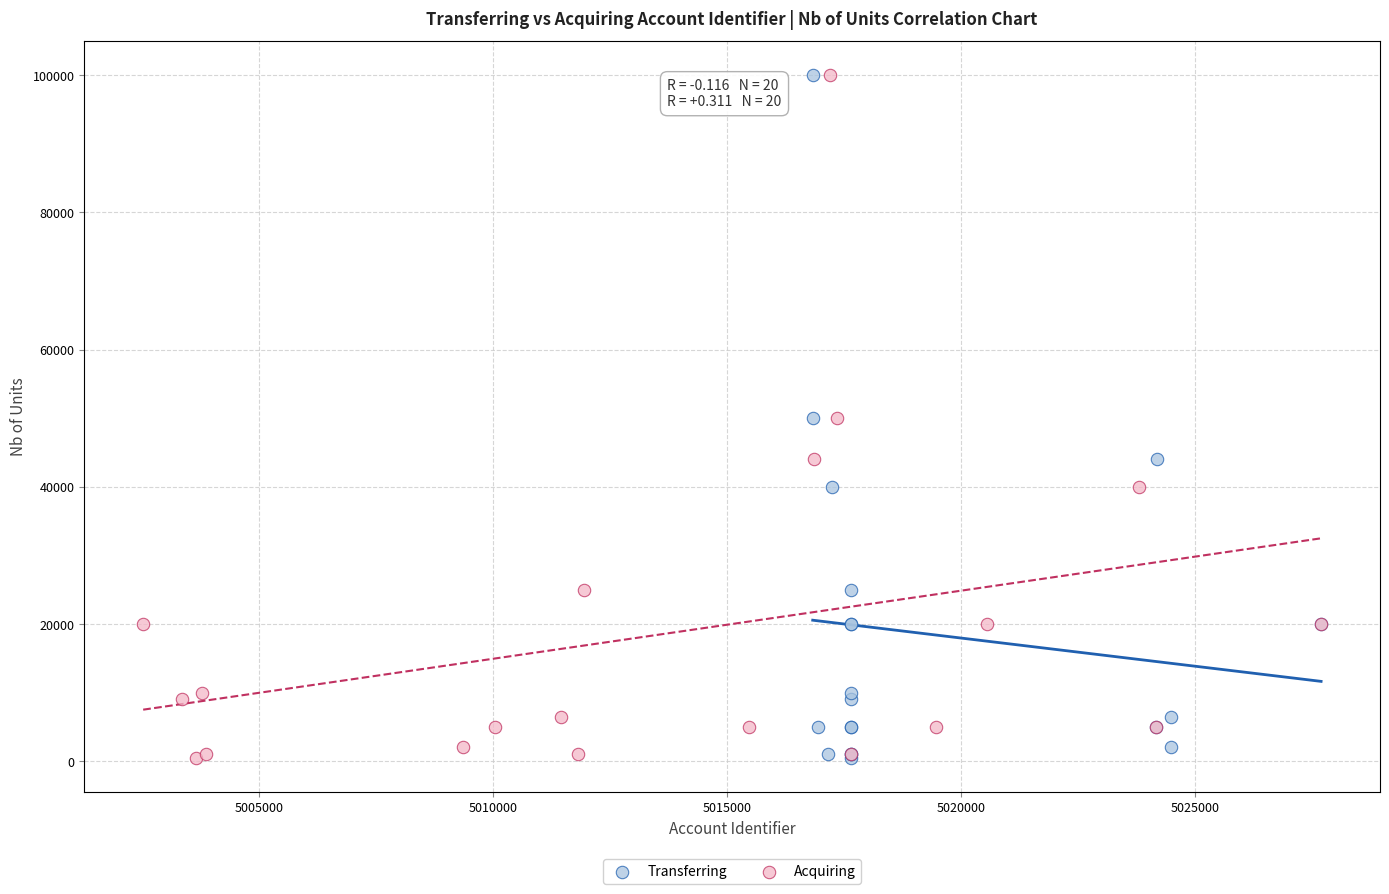

What are all the series names shown in the legend?

Transferring, Acquiring